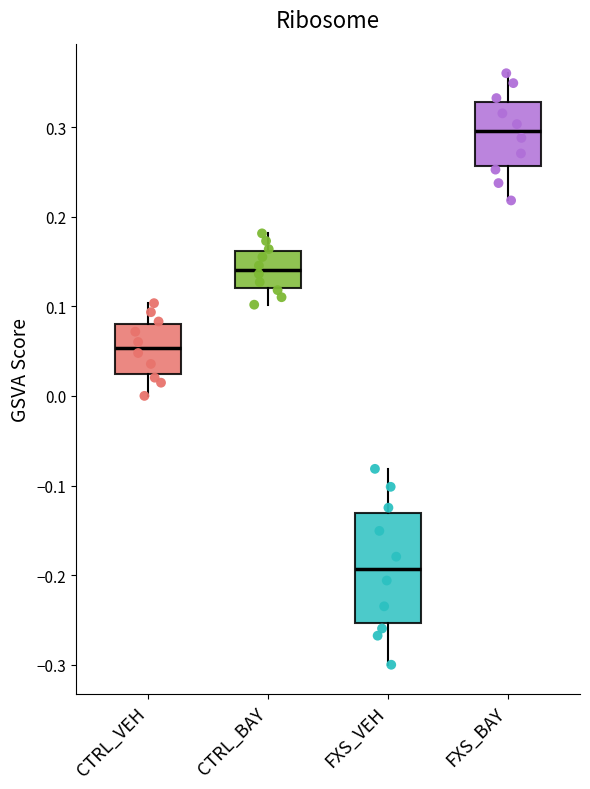

Reading left to right, transcribe this box plot: for each box, give where its median line is, the range the box spans, and where its two whiskers end, as read against the y-axis. The values are not printed on the chart, so give them approximately, as read against the axis.

CTRL_VEH: median 0.05, box 0.02 to 0.08, whiskers 0.00 to 0.10
CTRL_BAY: median 0.14, box 0.12 to 0.16, whiskers 0.10 to 0.18
FXS_VEH: median -0.19, box -0.25 to -0.13, whiskers -0.30 to -0.08
FXS_BAY: median 0.30, box 0.26 to 0.33, whiskers 0.22 to 0.36